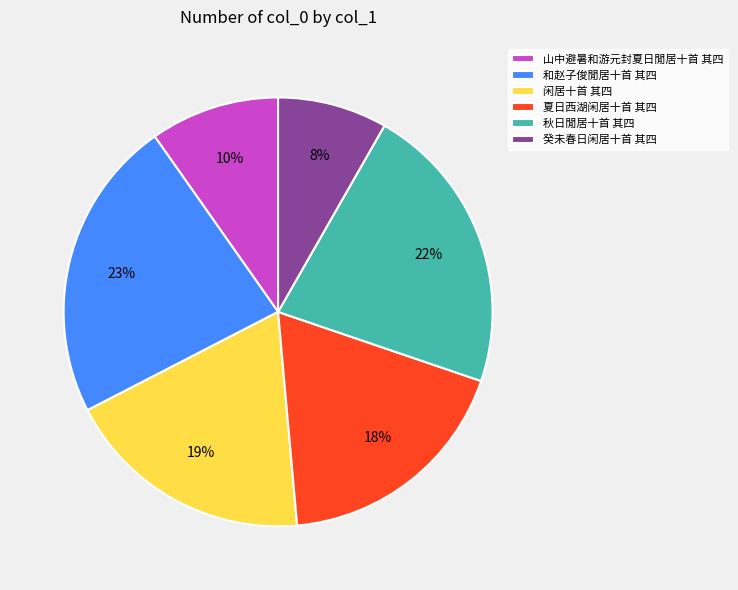

To the nearest percent, what percentage of the pie is 夏日西湖闲居十首 其四?

18%